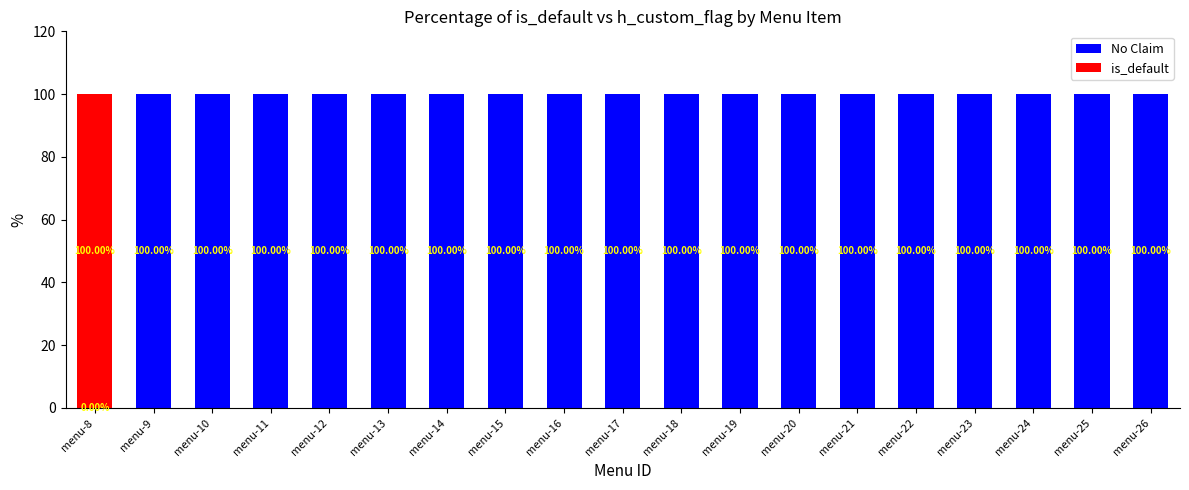

What is the total value across all series at menu-11?

100